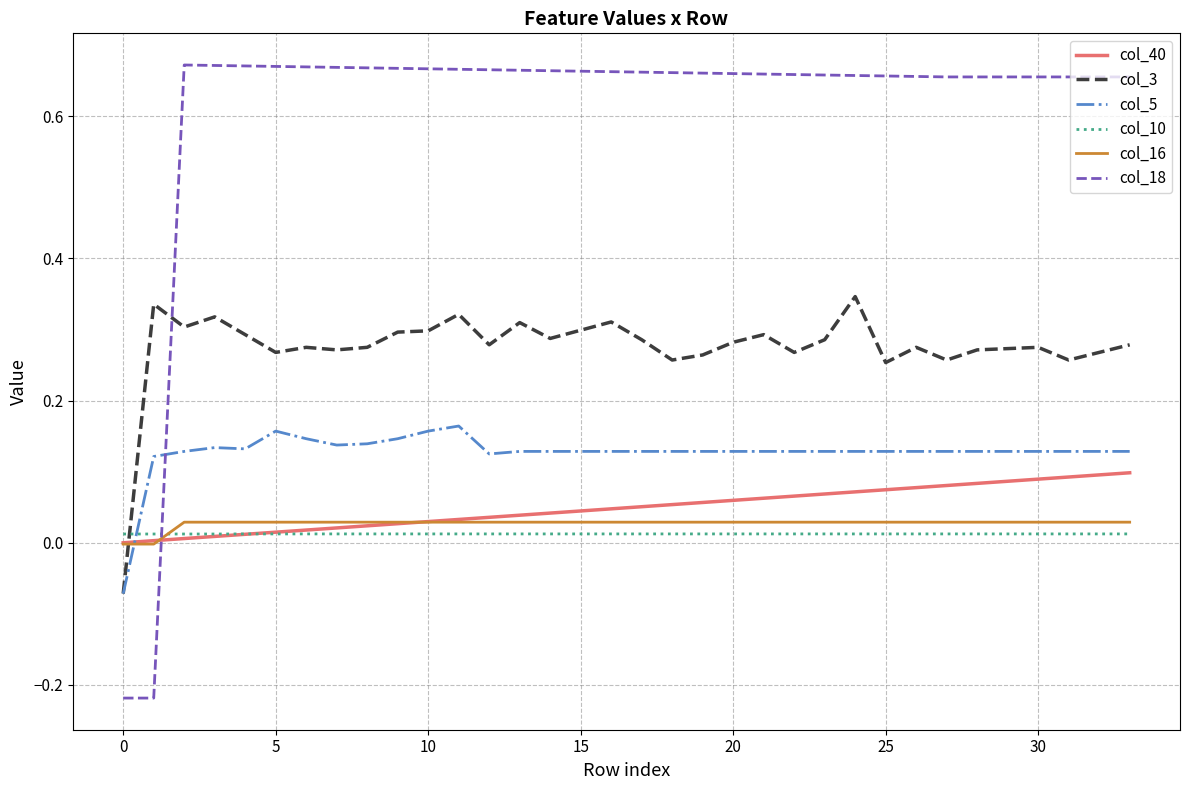

Which series has the largest range (max minus min)?

col_18